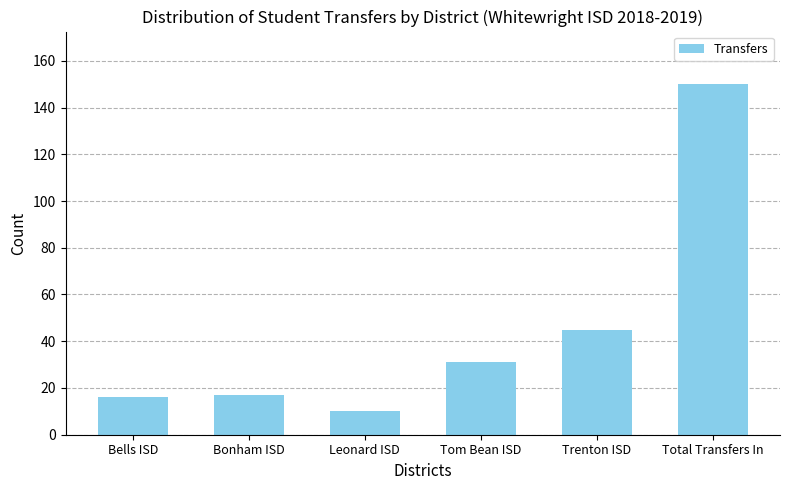

Where is the data nearest to the value 80?

Trenton ISD